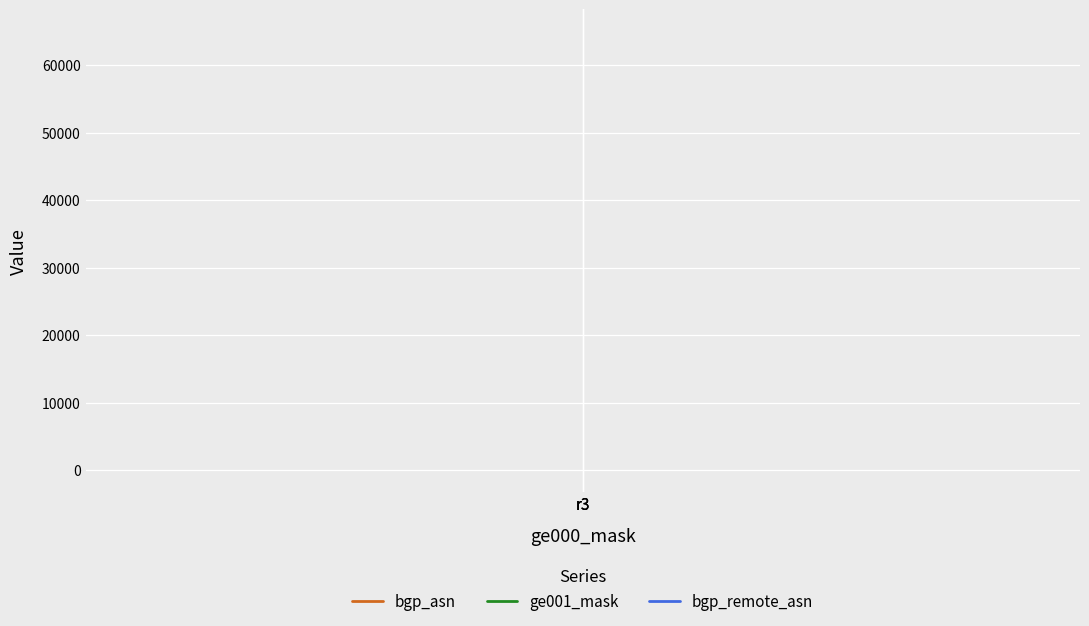

What is the average value of the bgp_remote_asn series?

65000